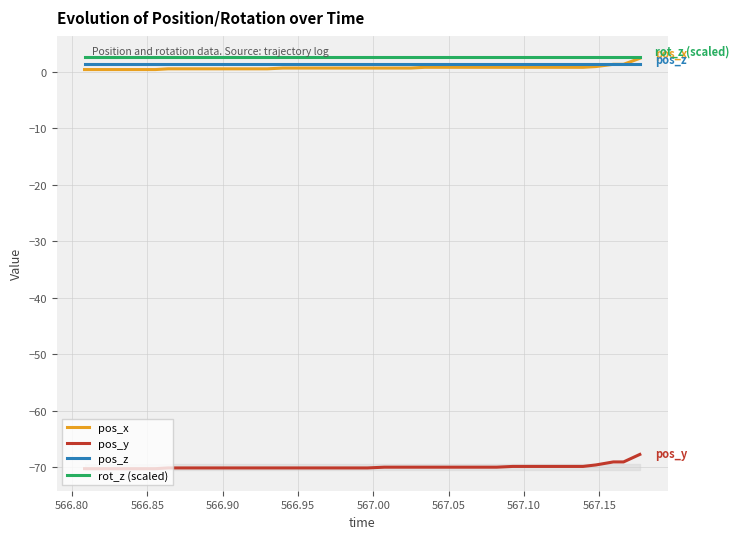

True or false: rot_z (scaled) and pos_z cross at least once.

False